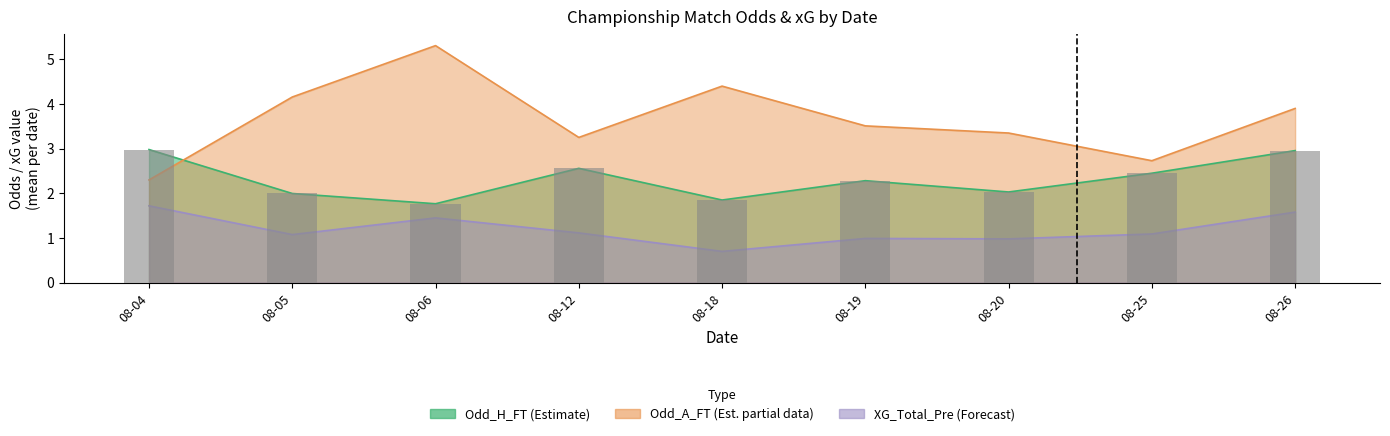

How many data points are less than 2?

3